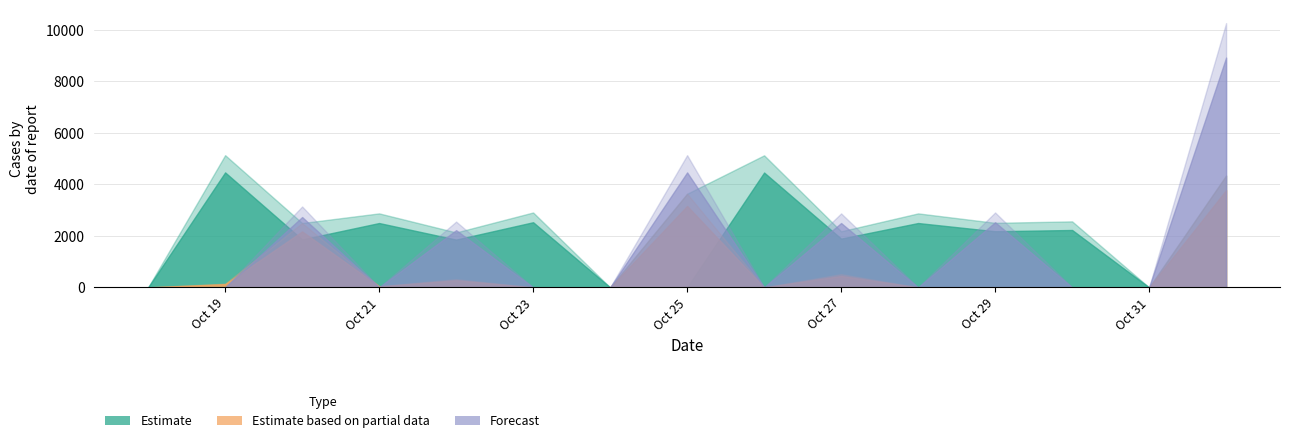

Reading right to left, list all the values displayed in this chart.

truth: 0	0	2230	2181	2500	1895	4462	0	0	2531	1856	2500	1863	4467	0
pred_sir: 3778	0	0	0	0	445	0	3163	0	0	275	37	2174	124	0
pred: 8929	0	0	2531	0	2500	0	4467	0	0	2223	0	2733	0	0